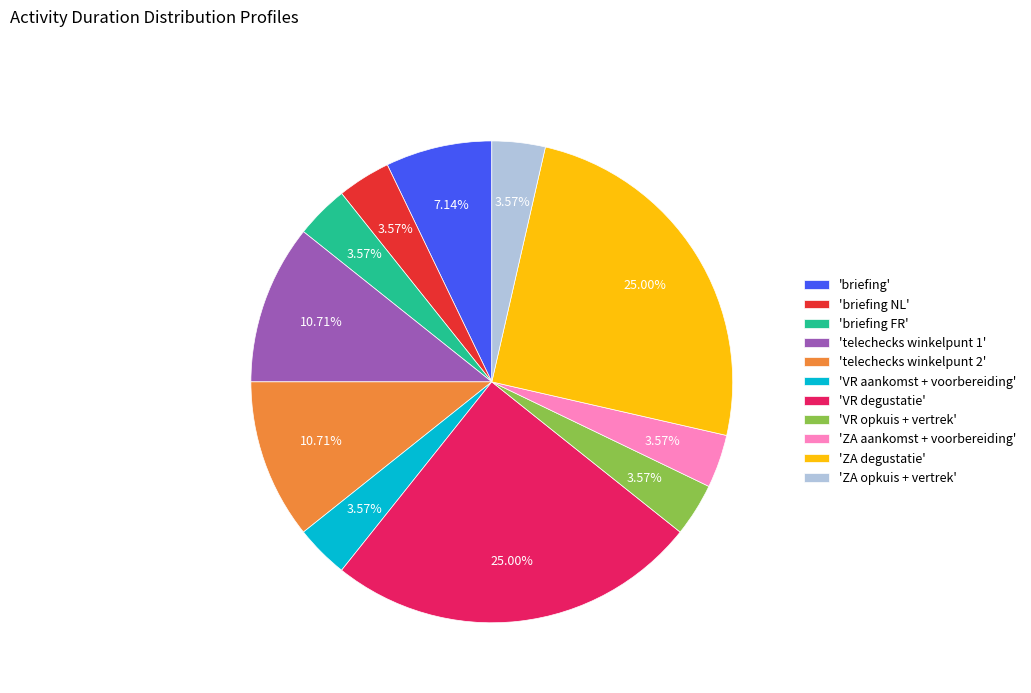

Is the sum of 'VR aankomst + voorbereiding' and 'ZA degustatie' greater than half?

No